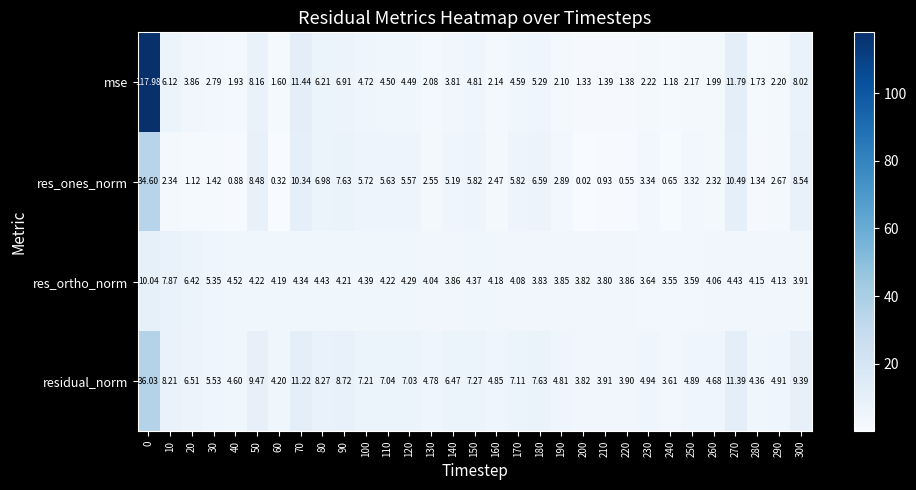

Which series has the largest total across all categories?

mse